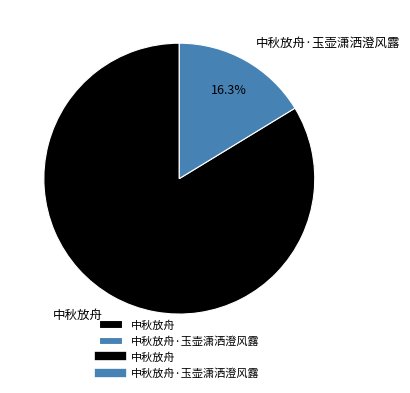

Approximately how many times larger is the value at 中秋放舟 compared to 中秋放舟·玉壶潇洒澄风露?

5.1